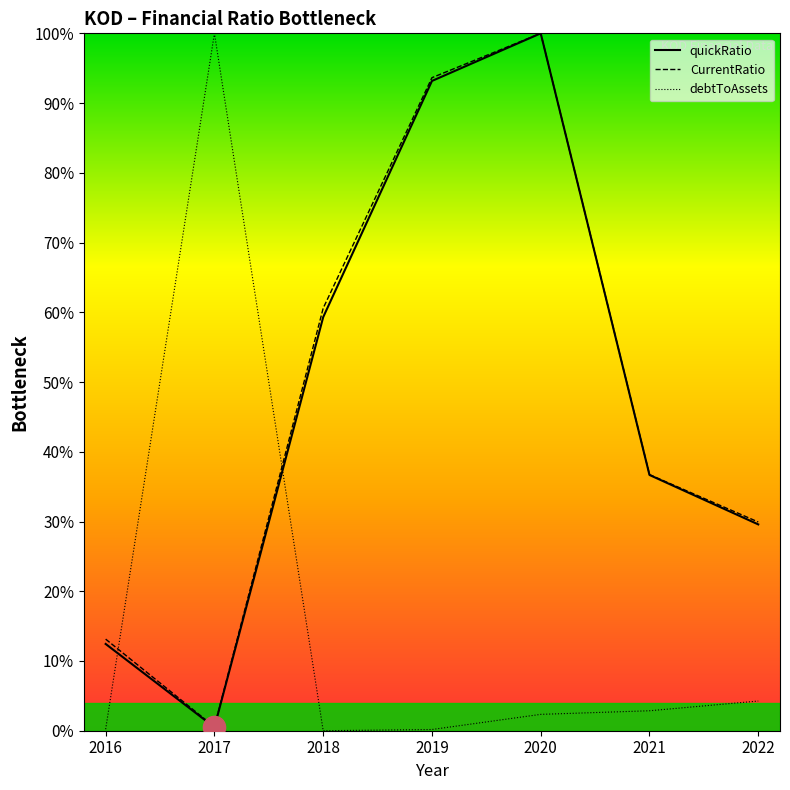

In debtToAssets, how many points are higher than both neighbors (excluding endpoints)?

1